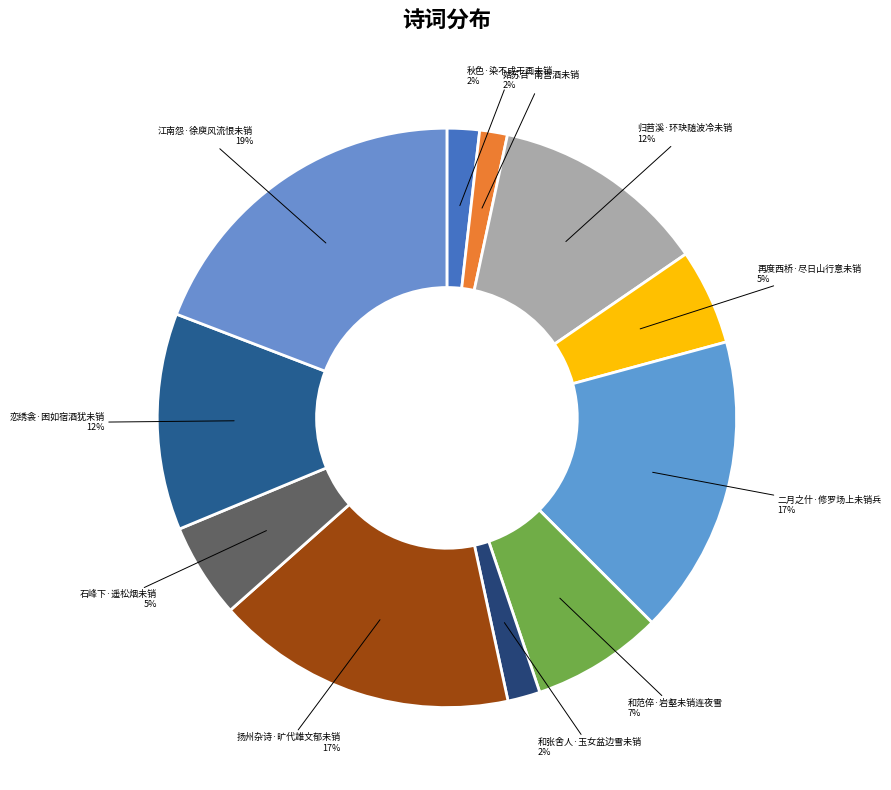

Does any single category account for the majority?

No